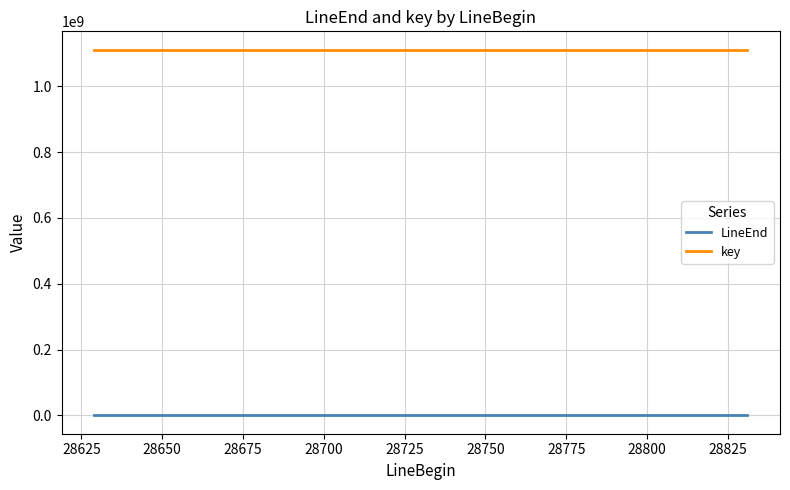

List the series in order of their overall mean, lowest first.

LineEnd, key